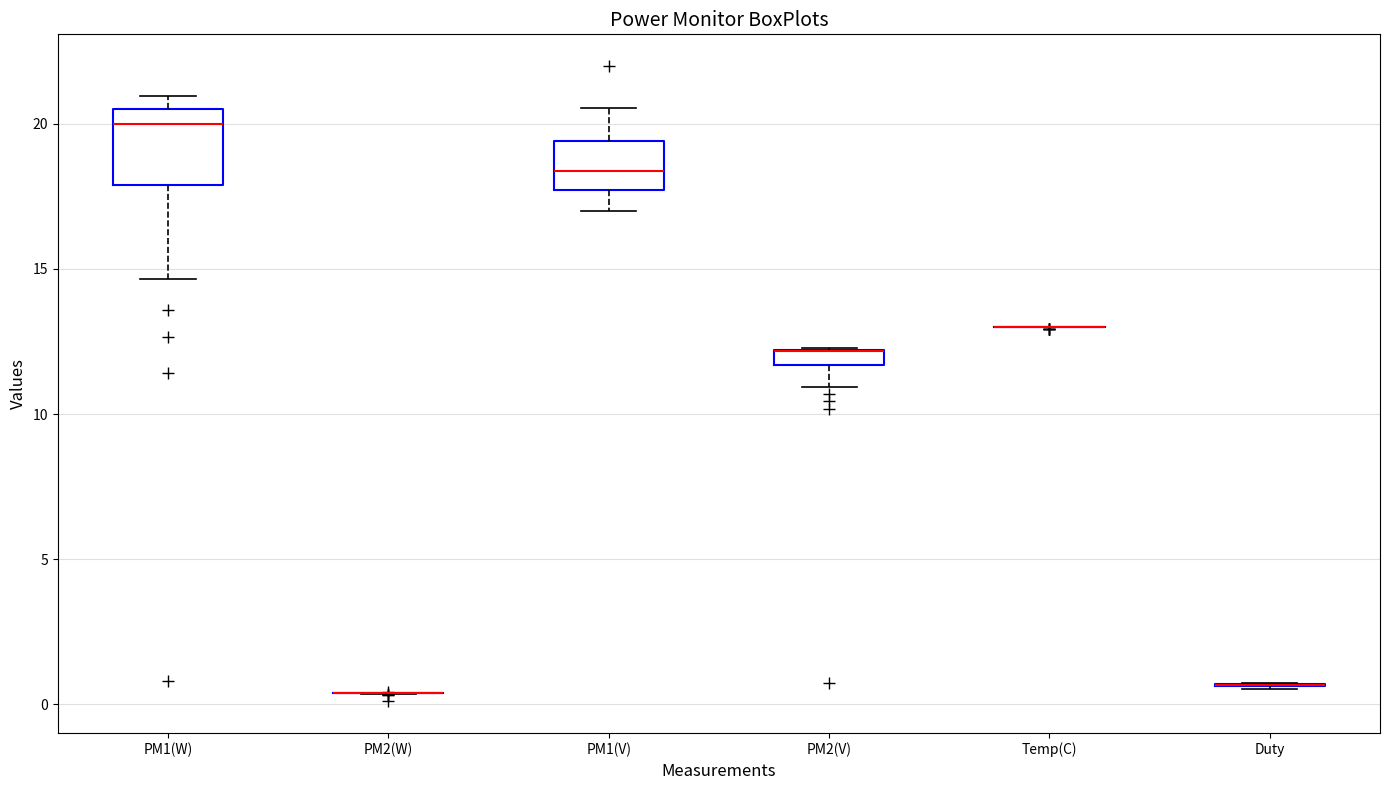

Comparing the boxes themselves (not the whiskers), which one is the tallest?

PM1(W)